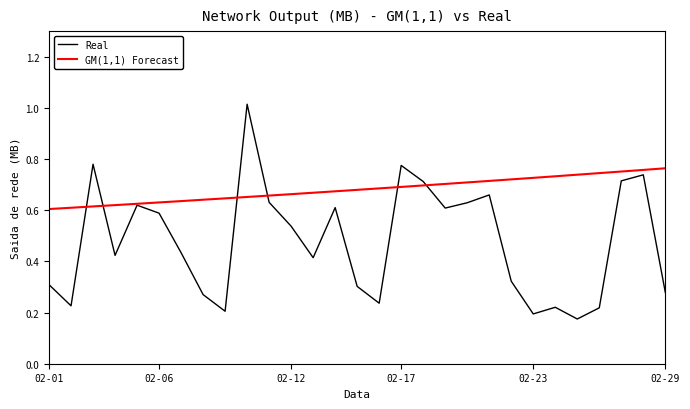

Which series has the largest total across all categories?

GM(1,1) Forecast